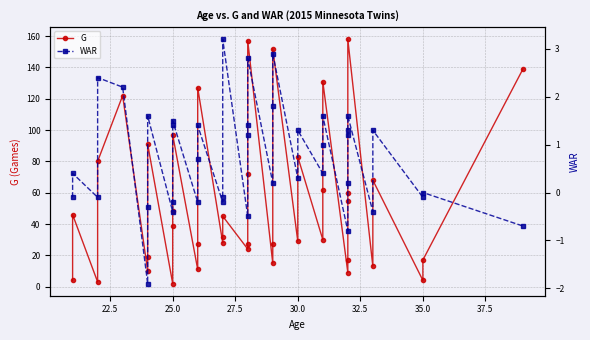

Which series has the widest spread of values?

G